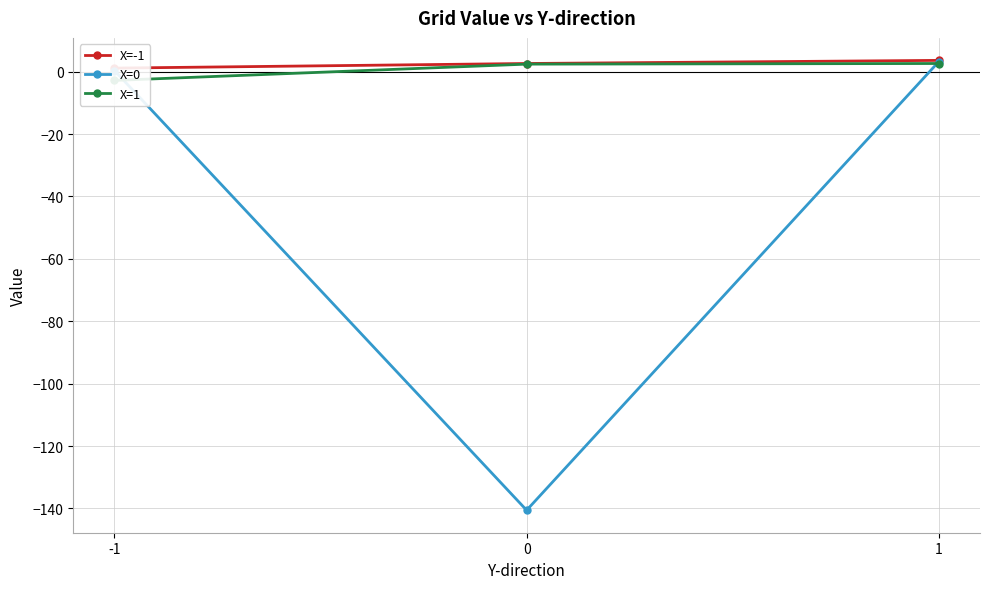

What is the value of the X=0 point at the 2nd from the left?

-140.6